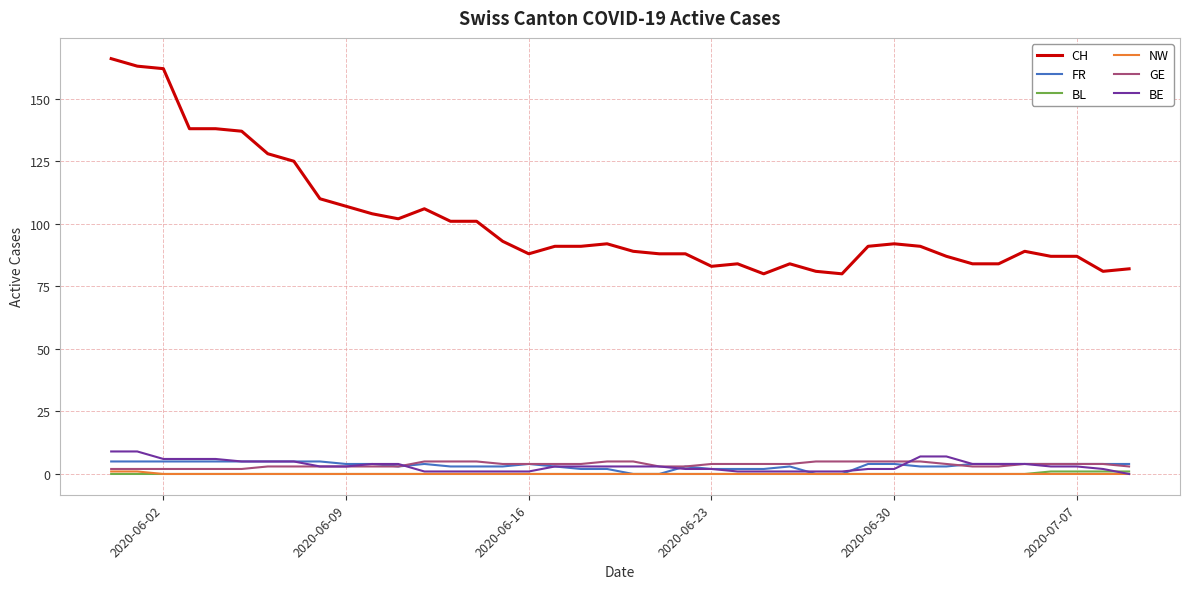

What is the highest value of the CH series?

166